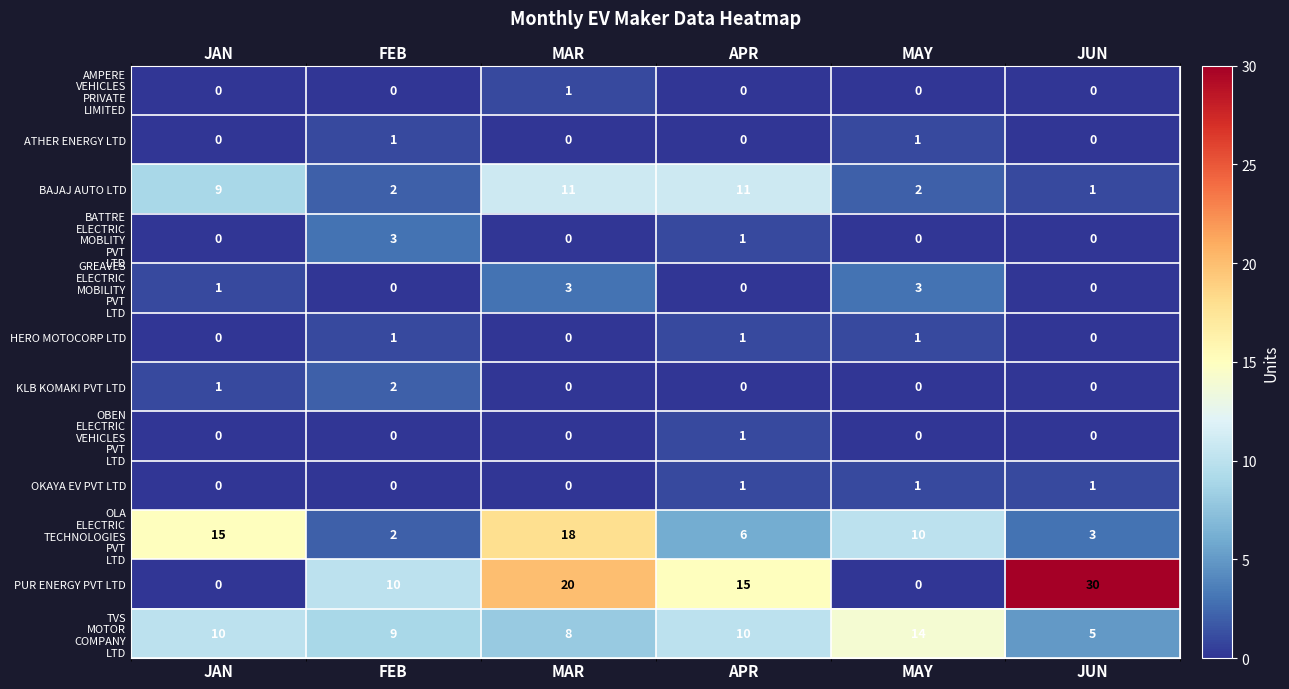

How many data points does each series have?

6